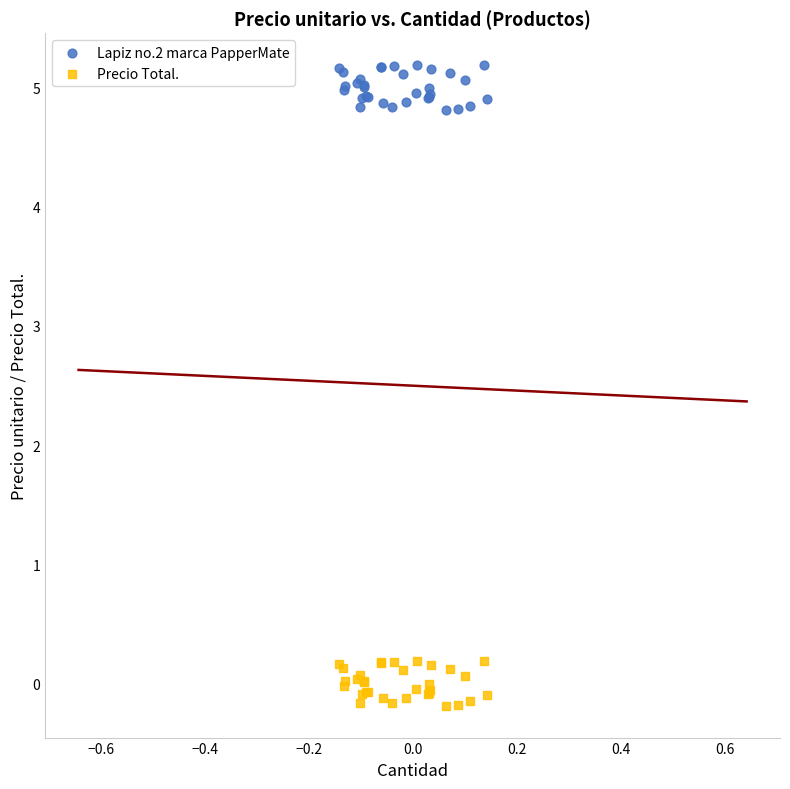

What is the X range (max minus min) for the scatter plot?

0.3